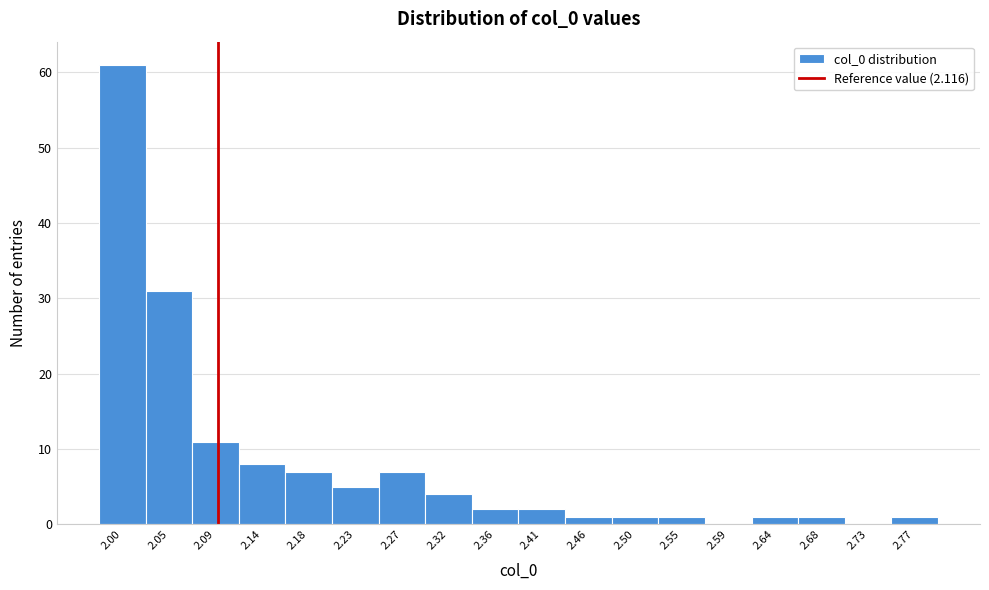

Reading left to right, list all the values displayed in this chart.

2.00=61	2.05=31	2.09=11	2.14=8	2.18=7	2.23=5	2.27=7	2.32=4	2.36=2	2.41=2	2.46=1	2.50=1	2.55=1	2.59=0	2.64=1	2.68=1	2.73=0	2.77=1